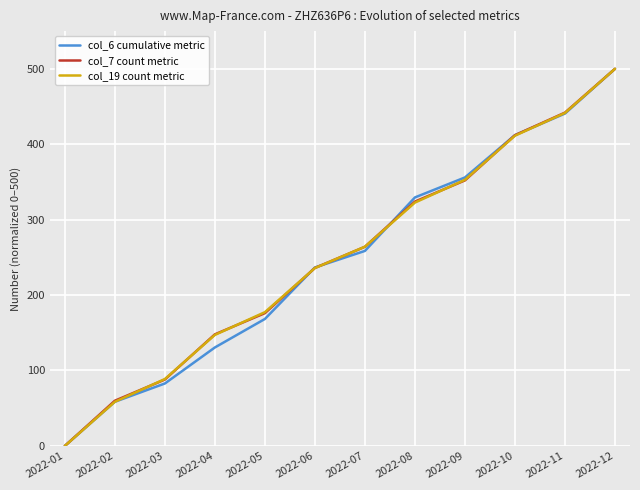

Is it true that col_19 count metric equals 500.0 at 2022-12?

True